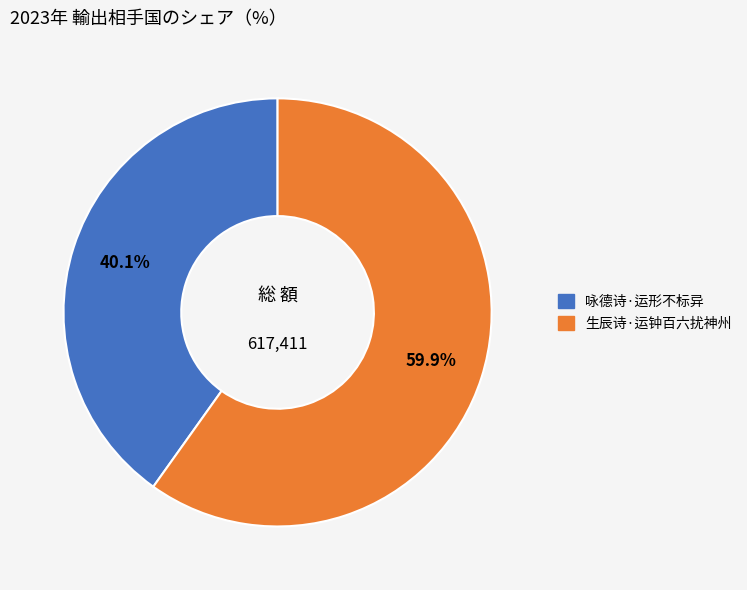

Is it true that 生辰诗·运钟百六扰神州 is 60% of the pie?

True